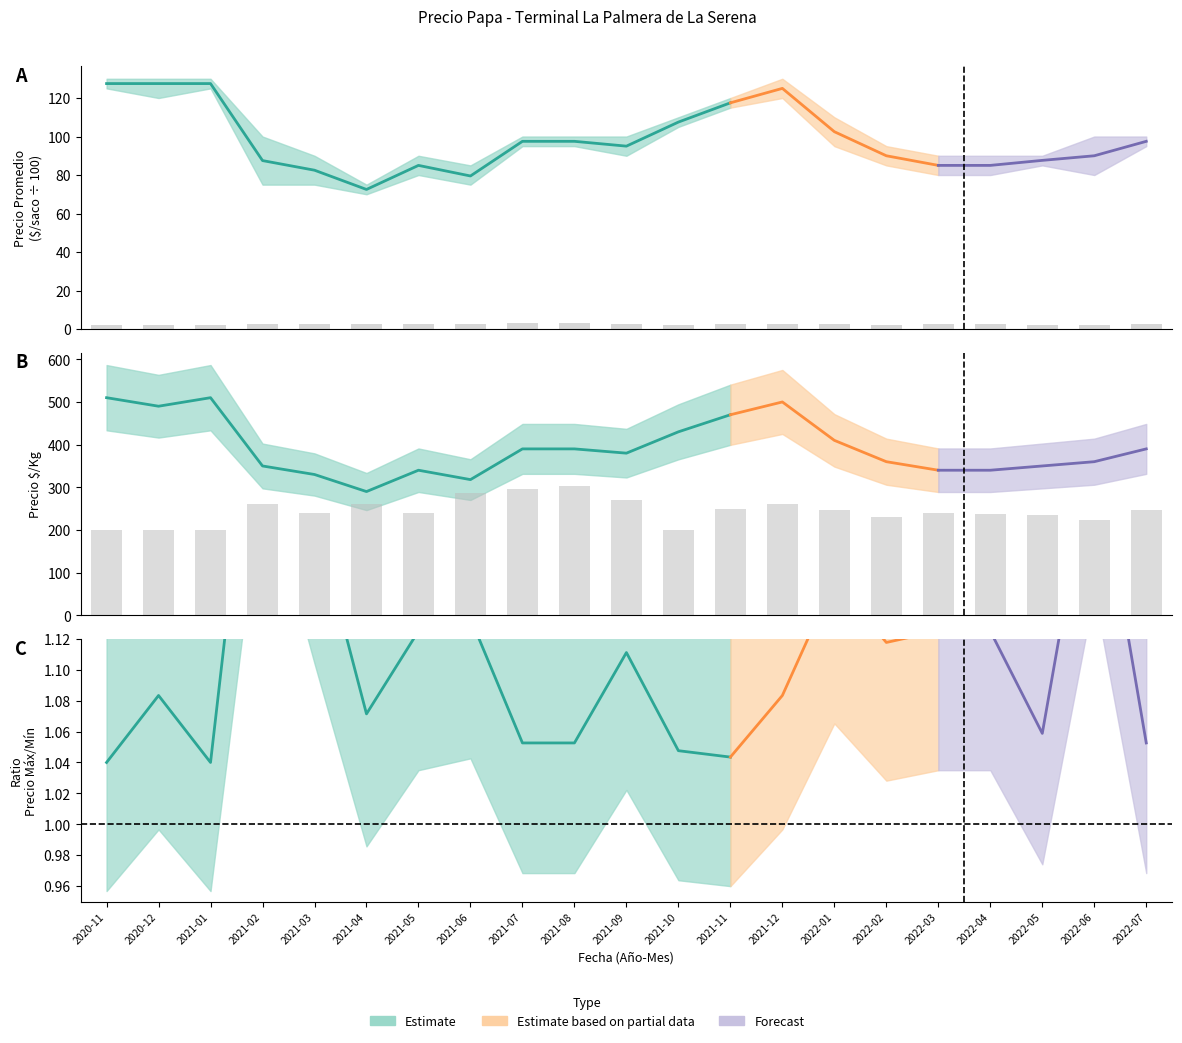

At which label does Volumen (÷10) reach its peak?

2021-08